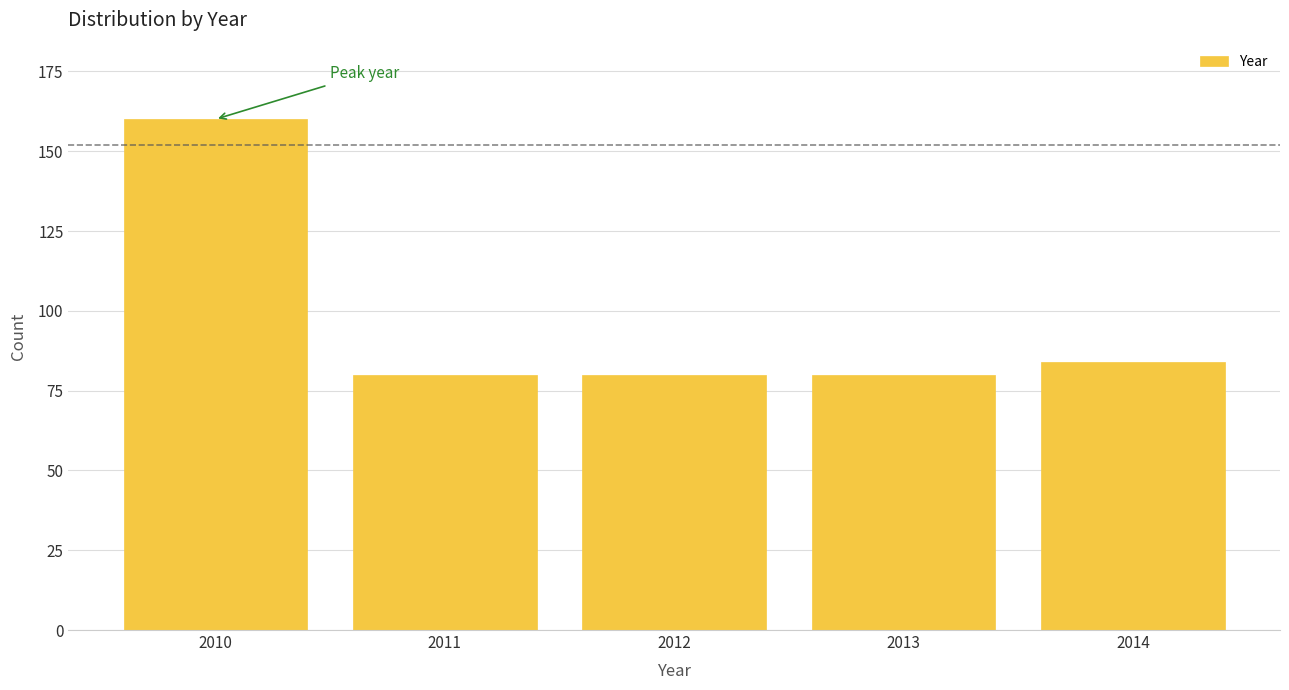

Reading right to left, transcribe all the data shown in this chart.

84	80	80	80	160